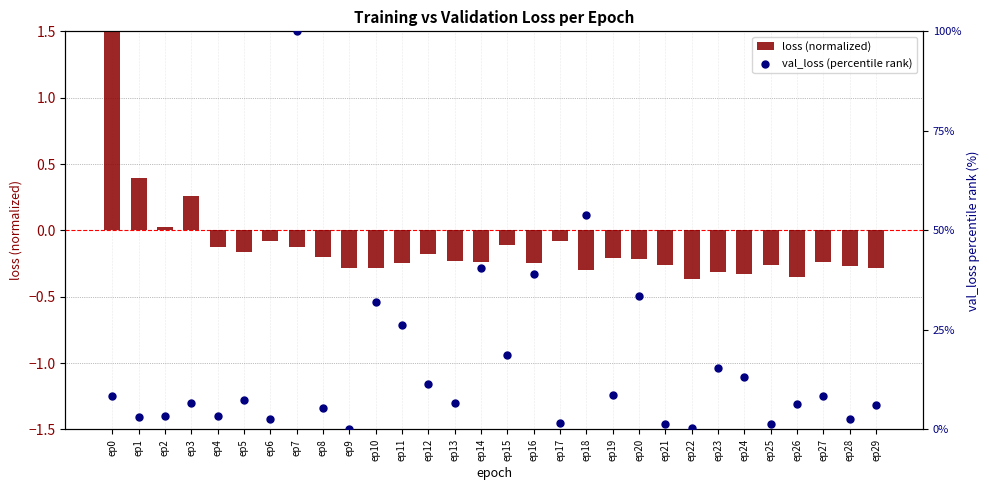

At how many categories does at least one series exceed 42?

2